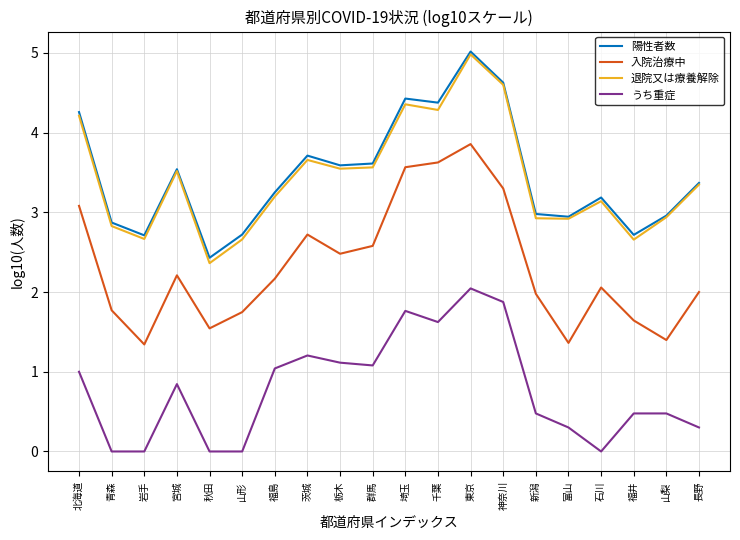

True or false: 入院治療中 and うち重症 intersect in this chart.

False